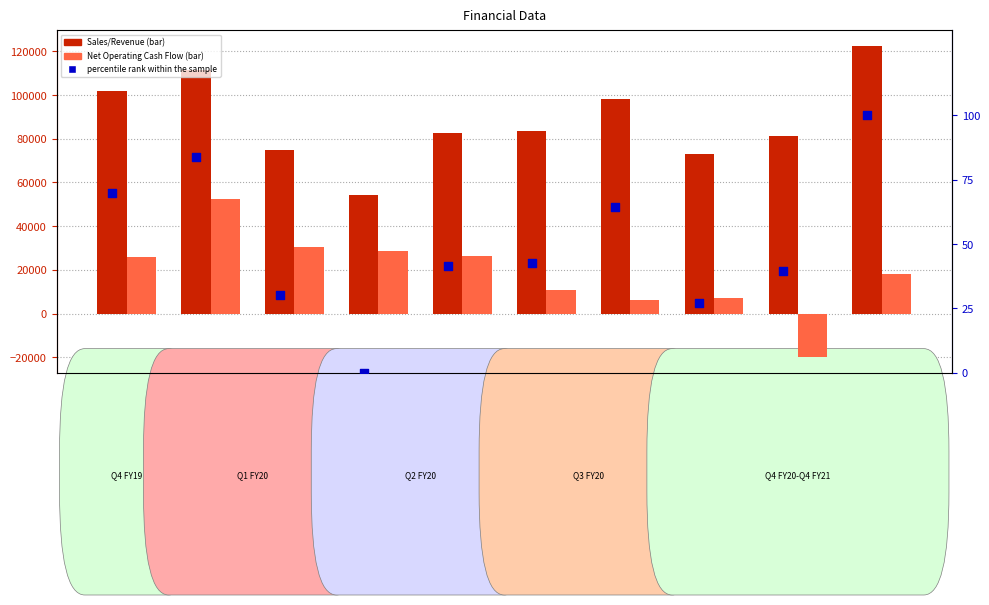

Which series reaches the maximum Y coordinate?

Sales/Revenue